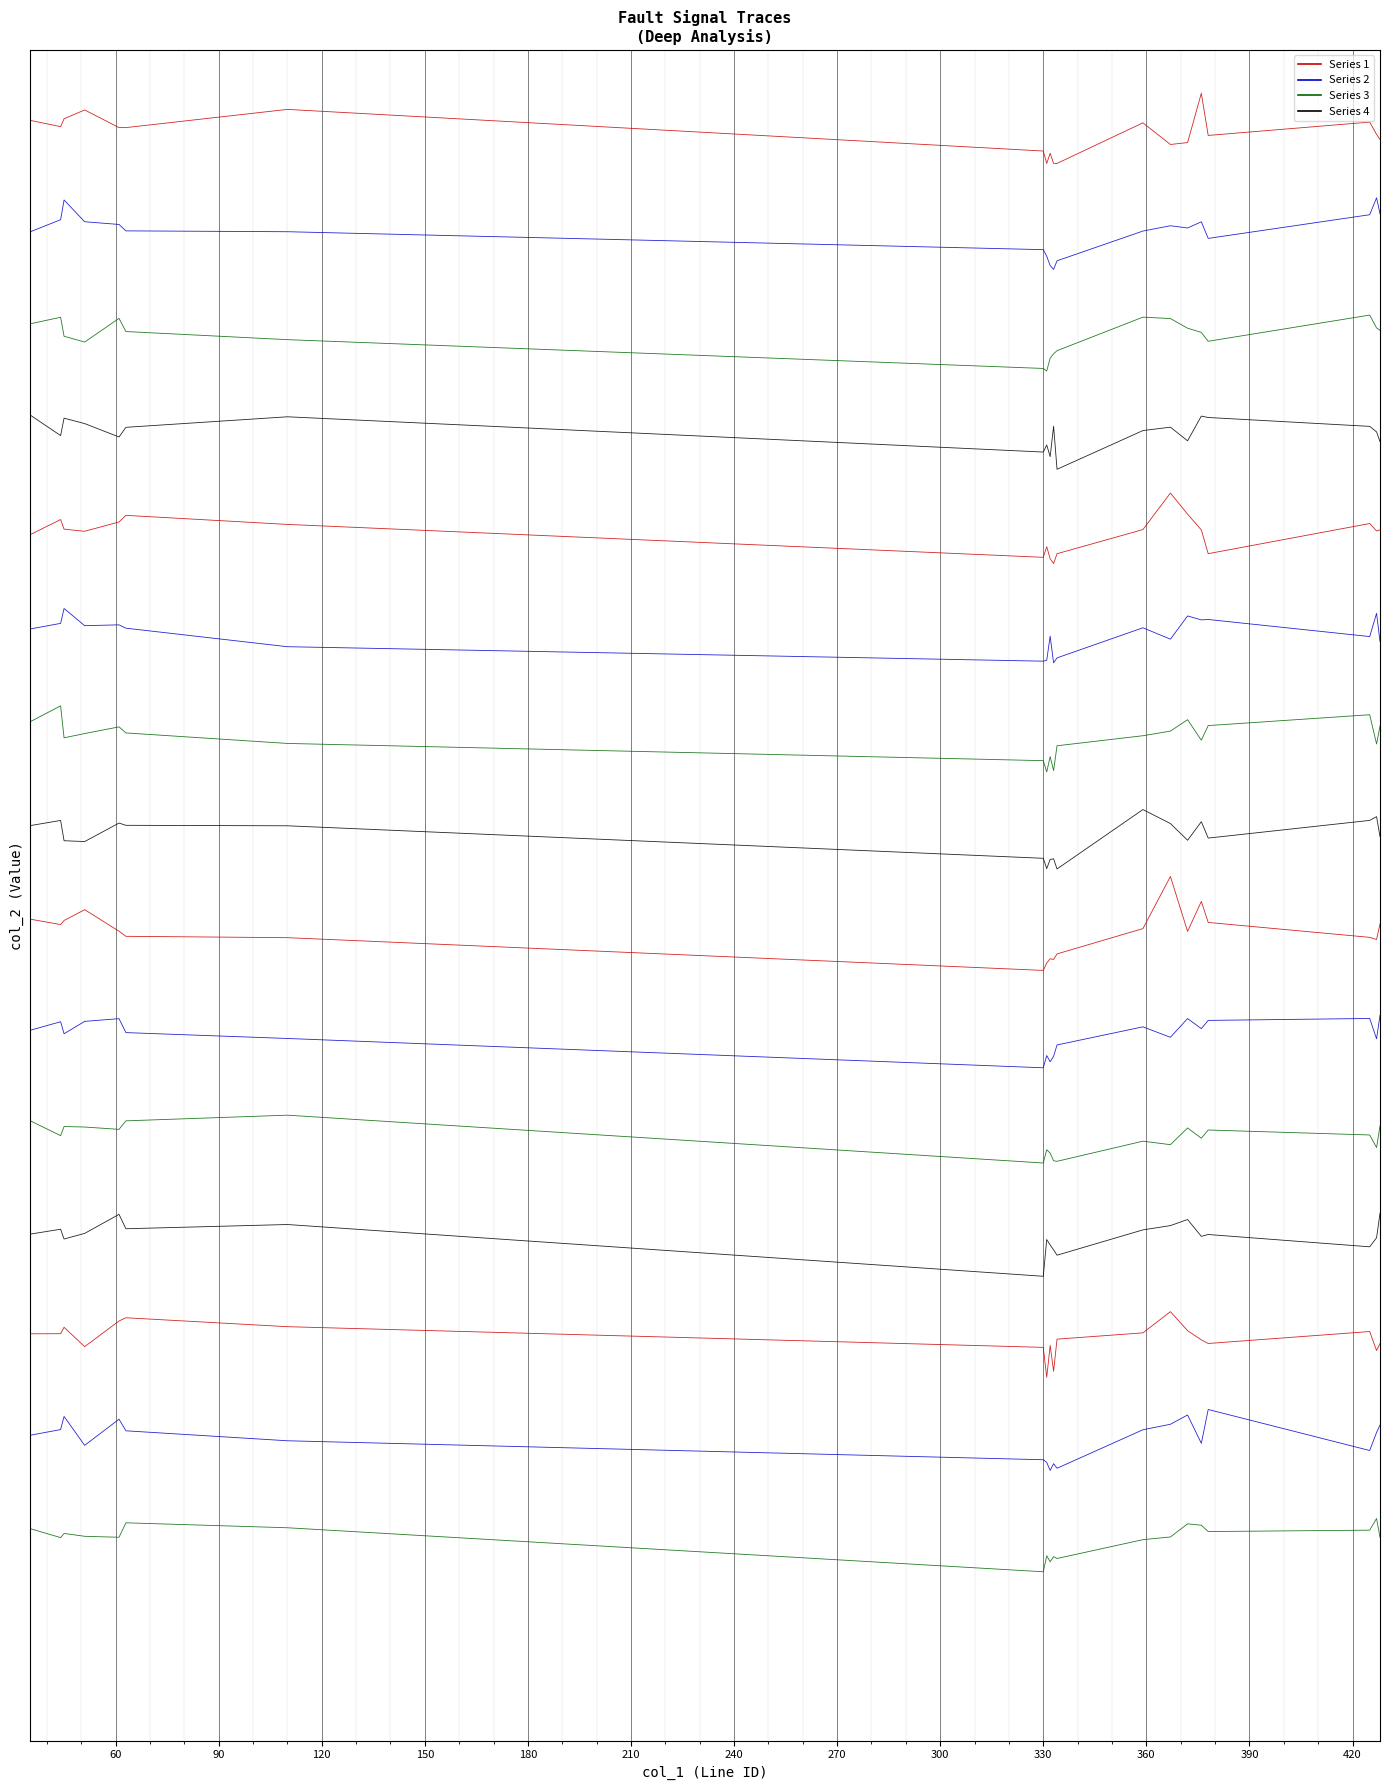

At how many categories does at least one series exceed 0?

20